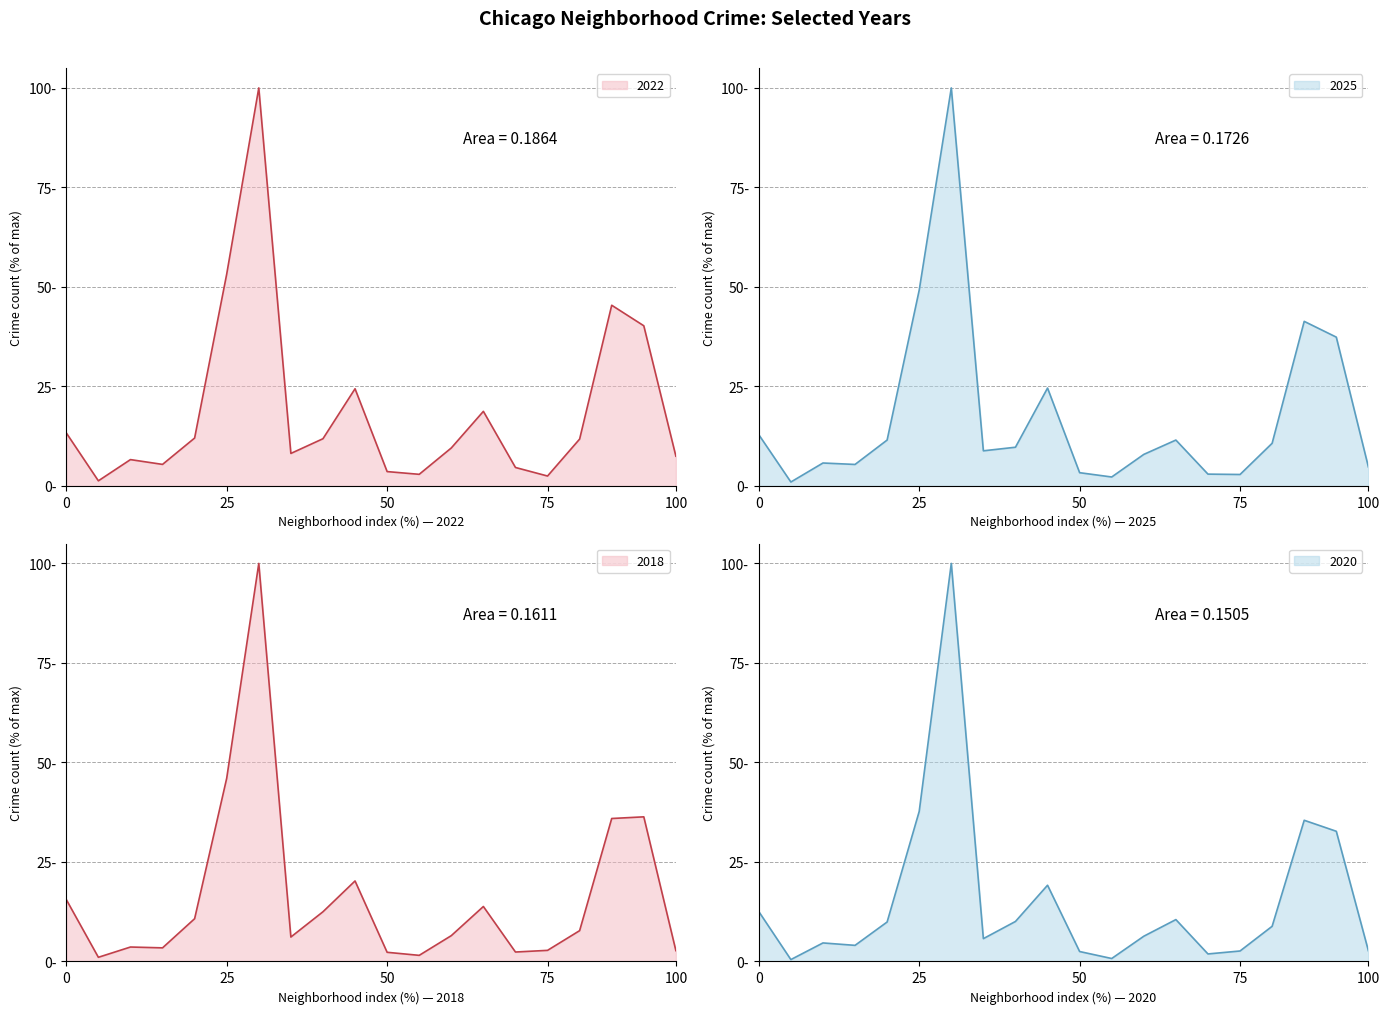

How many lines are shown in the chart?

4